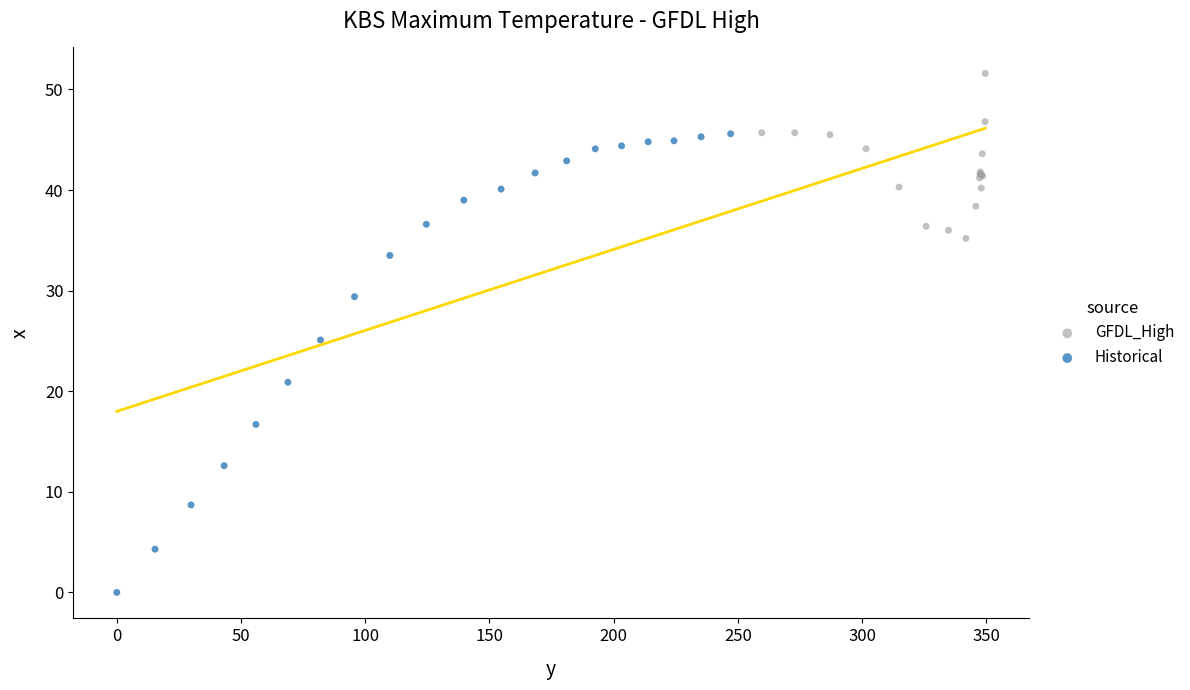

Which series has the largest Y range (max minus min)?

Historical